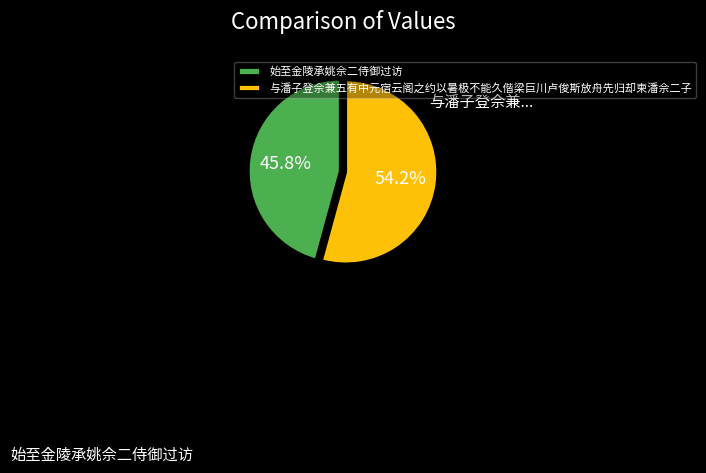

What is the ratio of the value at 与潘子登佘兼五有中元宿云阁之约以暑极不能久偕梁巨川卢俊斯放舟先归却柬潘佘二子 to the value at 始至金陵承姚佘二侍御过访?

1.2